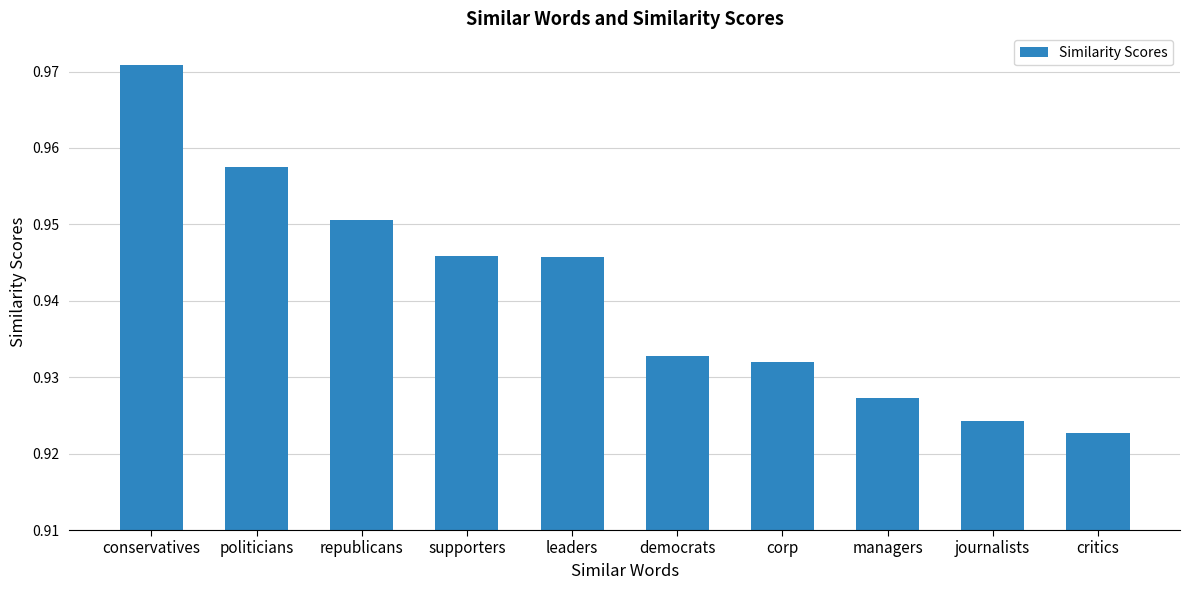

Which has a higher value, conservatives or critics?

conservatives